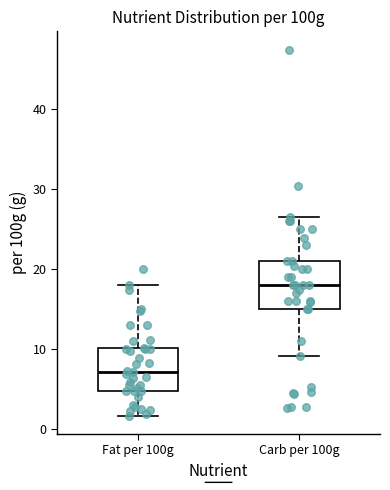

Which box's median line is the highest?

Carb per 100g